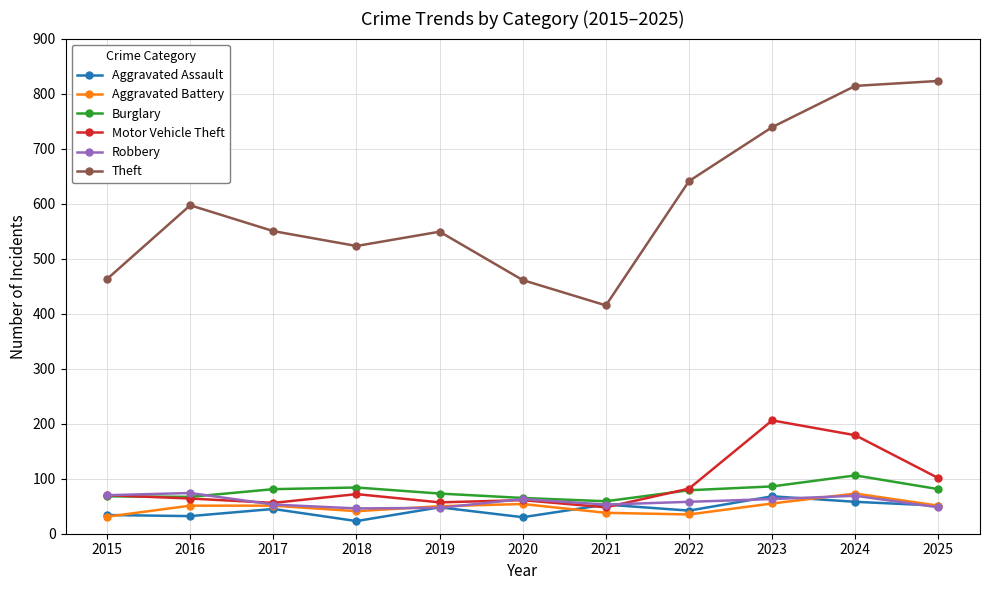

What is the difference between the highest and lowest values at 2015?

432